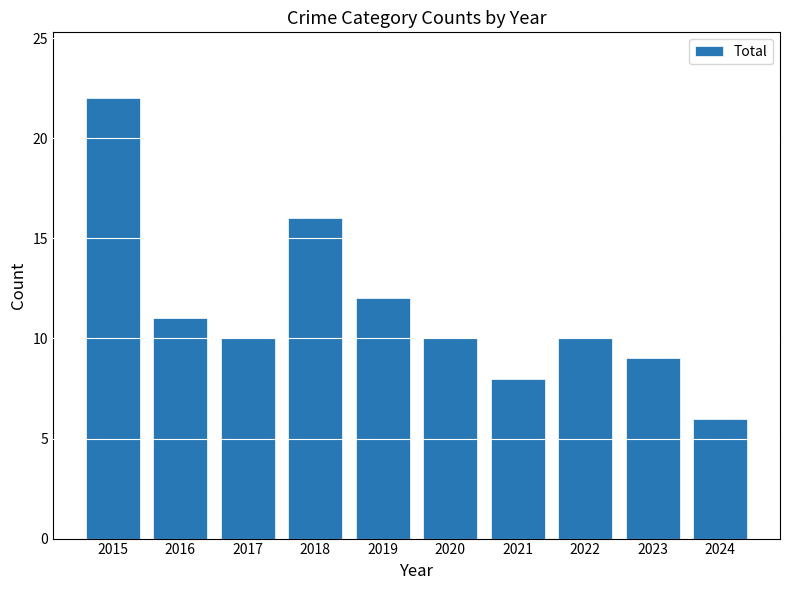

What is the sum of all values?

114